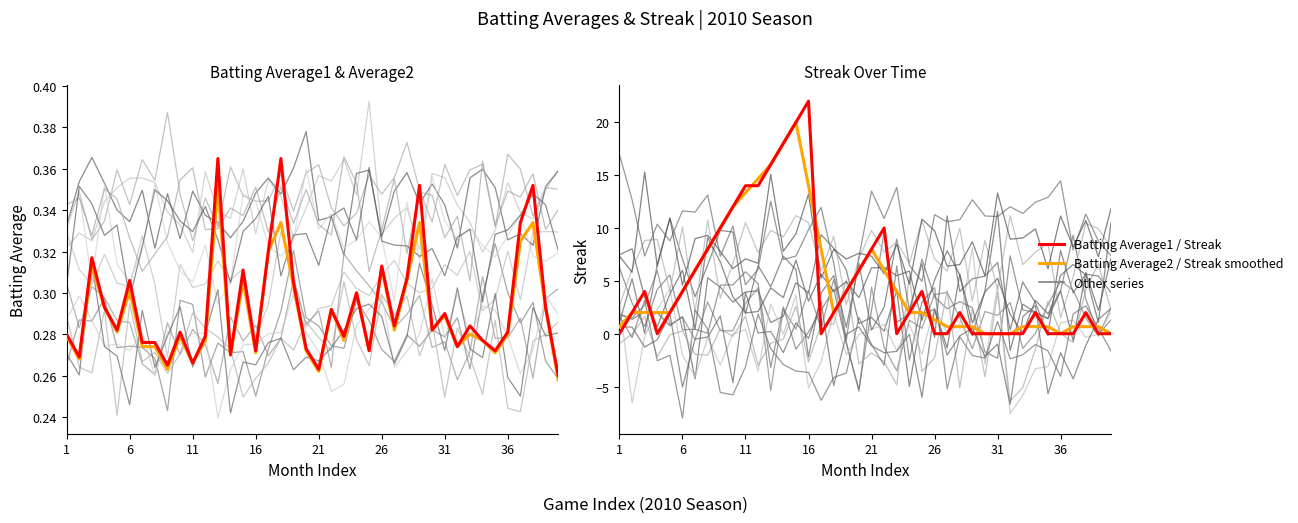

Reading left to right, list all the values displayed in this chart.

Batting Average1: 0.3	0.3	0.3	0.3	0.3	0.3	0.3	0.3	0.3	0.3	0.3	0.3	0.4	0.3	0.3	0.3	0.3	0.4	0.3	0.3	0.3	0.3	0.3	0.3	0.3	0.3	0.3	0.3	0.4	0.3	0.3	0.3	0.3	0.3	0.3	0.3	0.3	0.4	0.3	0.3
Batting Average2: 0.3	0.3	0.3	0.3	0.3	0.3	0.3	0.3	0.3	0.3	0.3	0.3	0.4	0.3	0.3	0.3	0.3	0.3	0.3	0.3	0.3	0.3	0.3	0.3	0.3	0.3	0.3	0.3	0.3	0.3	0.3	0.3	0.3	0.3	0.3	0.3	0.3	0.3	0.3	0.3
Streak: 0.0	2.0	4.0	0.0	2.0	4.0	6.0	8.0	10.0	12.0	14.0	14.0	16.0	18.0	20.0	22.0	0.0	2.0	4.0	6.0	8.0	10.0	0.0	2.0	4.0	0.0	0.0	2.0	0.0	0.0	0.0	0.0	0.0	2.0	0.0	0.0	0.0	2.0	0.0	0.0
Streak (smoothed): 0.7	2.0	2.0	2.0	2.0	4.0	6.0	8.0	10.0	12.0	13.3	14.7	16.0	18.0	20.0	14.0	8.0	2.0	4.0	6.0	8.0	6.0	4.0	2.0	2.0	1.3	0.7	0.7	0.7	0.0	0.0	0.0	0.7	0.7	0.7	0.0	0.7	0.7	0.7	0.0